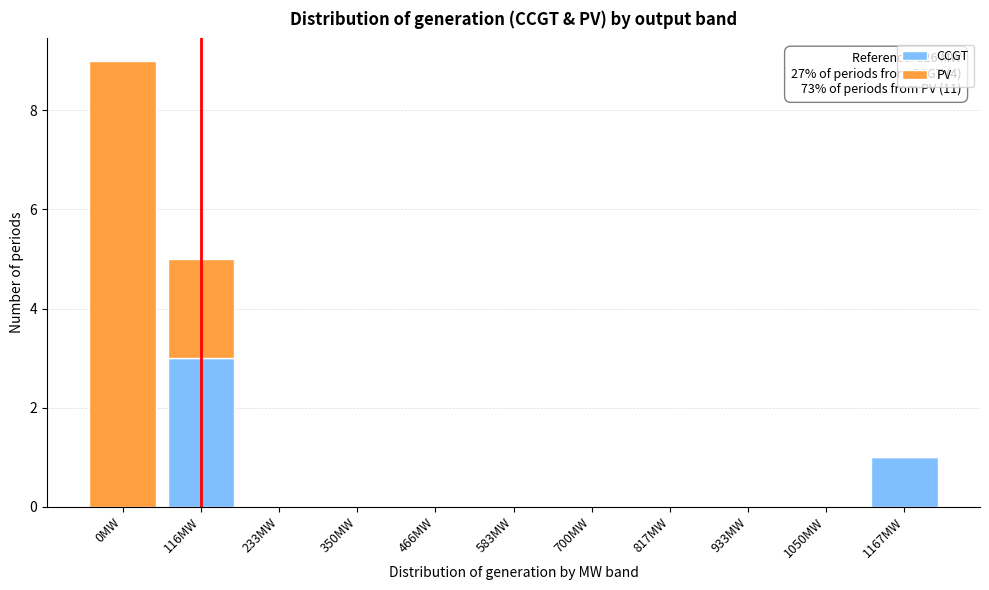

Reading left to right, what are the values for CCGT?

0MW=0	116MW=3	233MW=0	350MW=0	466MW=0	583MW=0	700MW=0	817MW=0	933MW=0	1050MW=0	1167MW=1